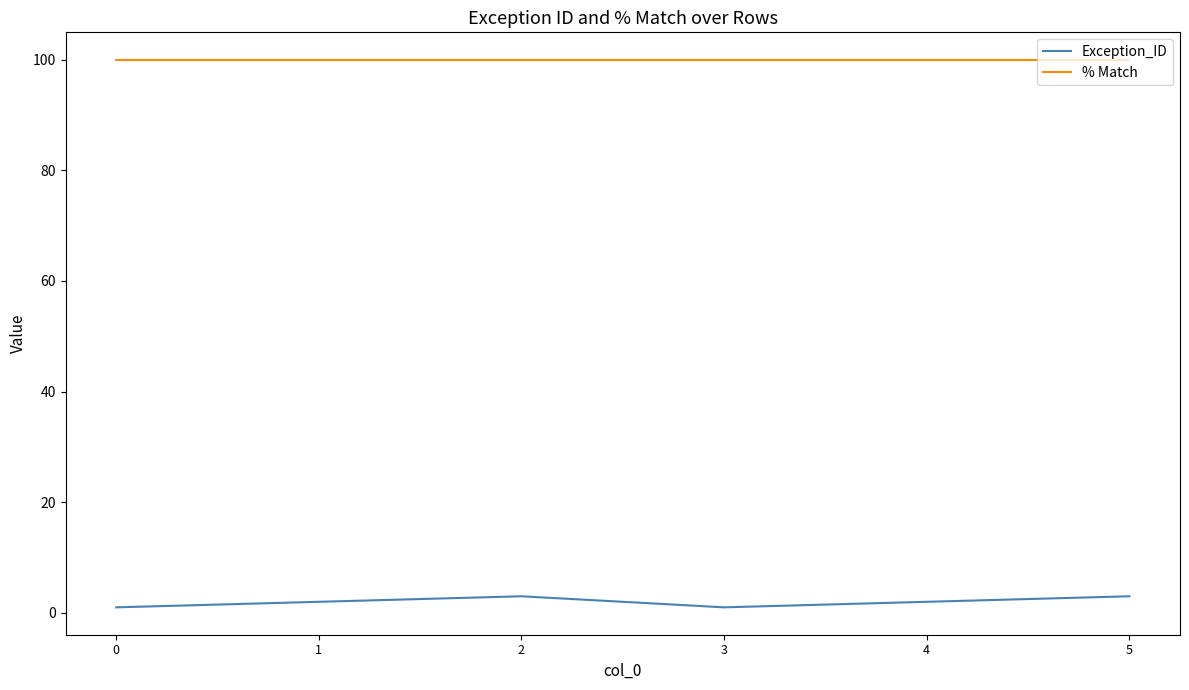

True or false: Exception_ID and % Match cross at least once.

False